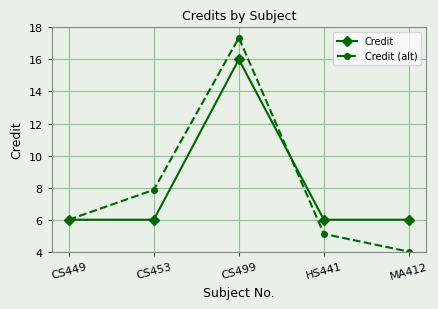

Is it true that Credit equals 6.0 at MA412?

True